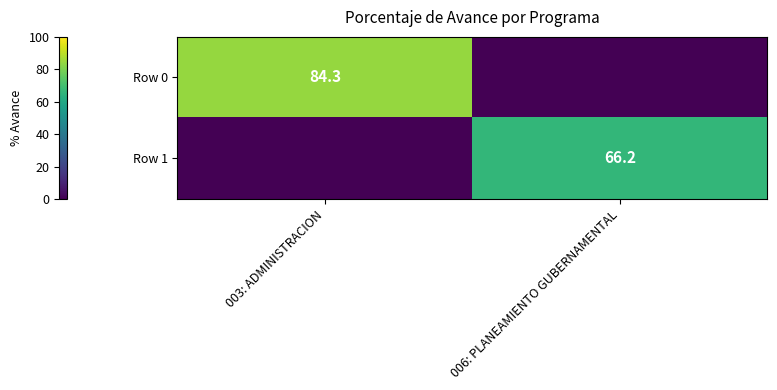

At which category does the chart reach its minimum across all series?

006: PLANEAMIENTO GUBERNAMENTAL